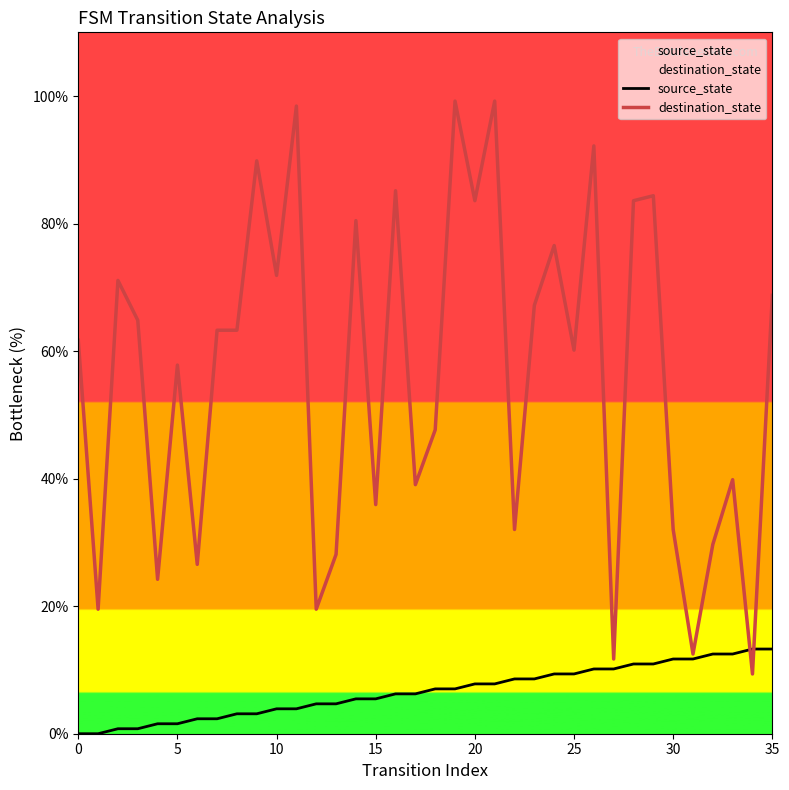

The destination_state series shows 61.7 at 0. True or false?

True